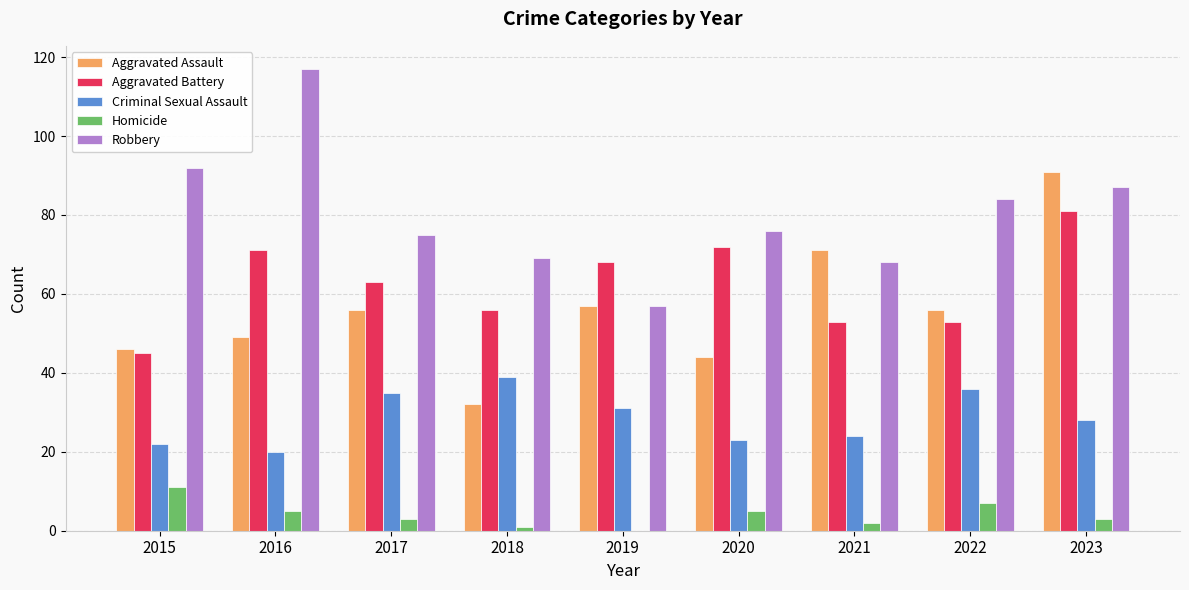

The value of Aggravated Assault at 2021 is 71. True or false?

True